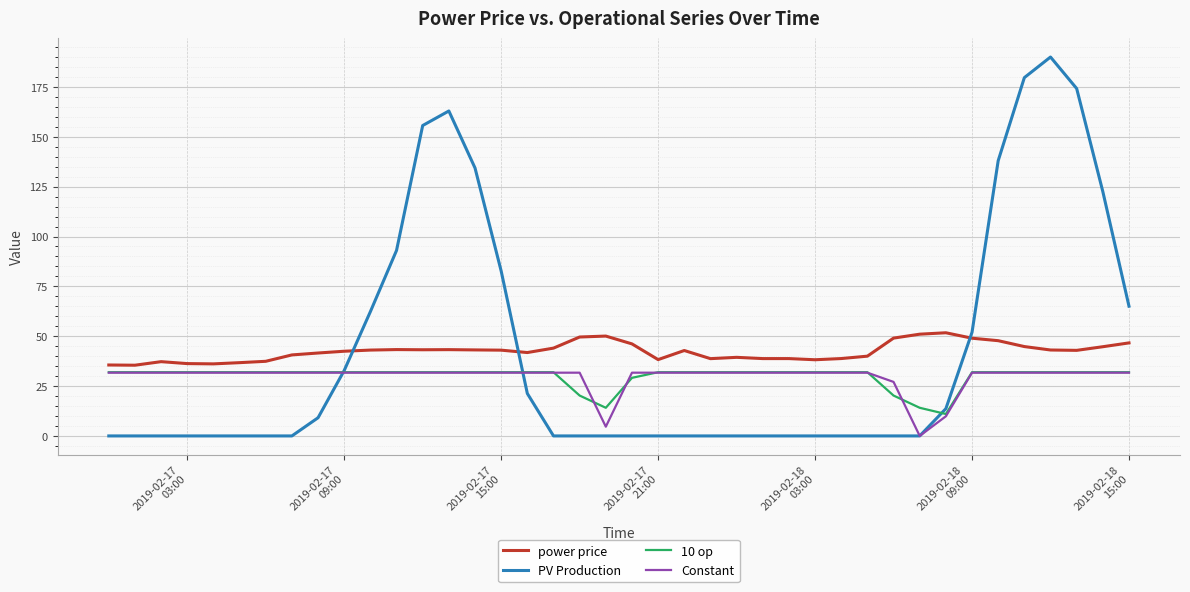

Which series has the widest spread of values?

PV Production